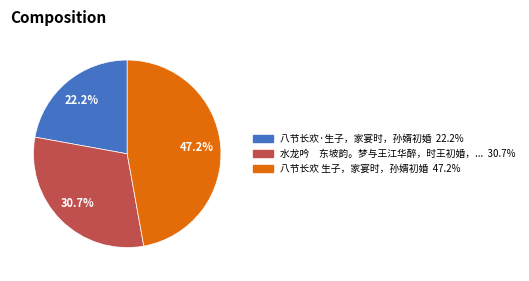

Is there a majority slice in this chart?

No